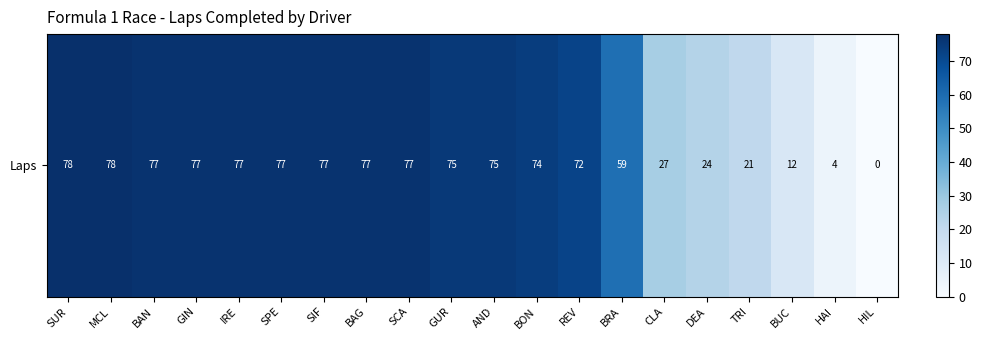

Reading left to right, what are all the values shown in this chart?

SUR=78	MCL=78	BAN=77	GIN=77	IRE=77	SPE=77	SIF=77	BAG=77	SCA=77	GUR=75	AND=75	BON=74	REV=72	BRA=59	CLA=27	DEA=24	TRI=21	BUC=12	HAI=4	HIL=0